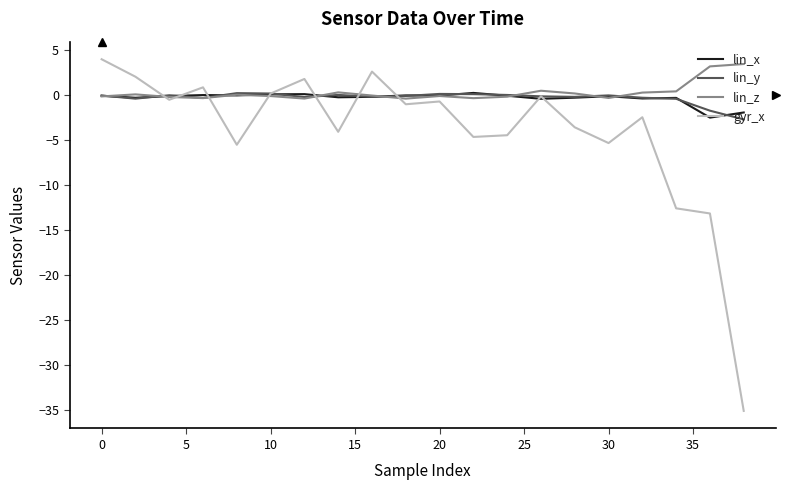

What is the lowest value of the lin_x series?

-2.5